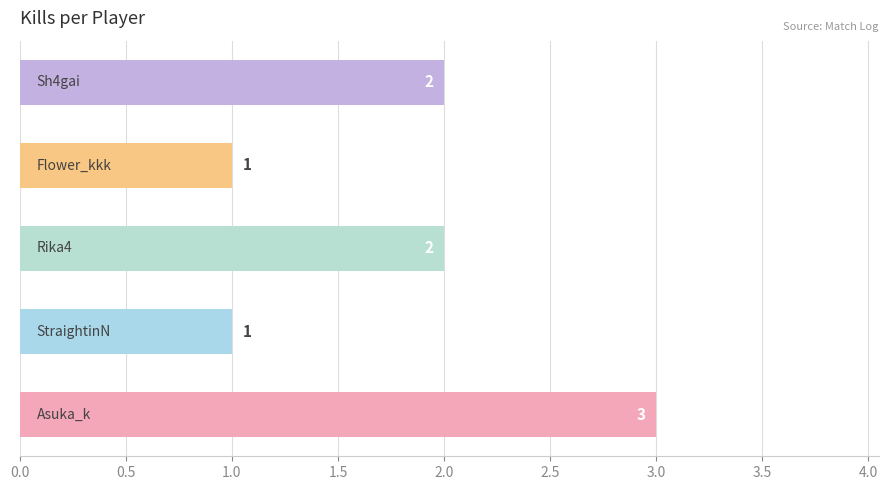

How many values are below 2?

2